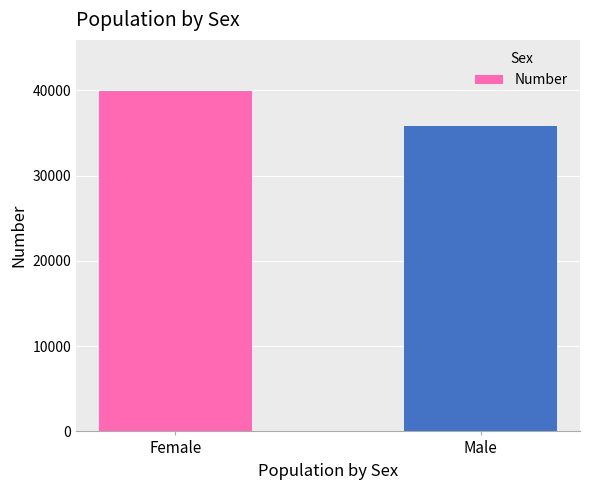

List the labels in order of value, smallest first.

Male, Female